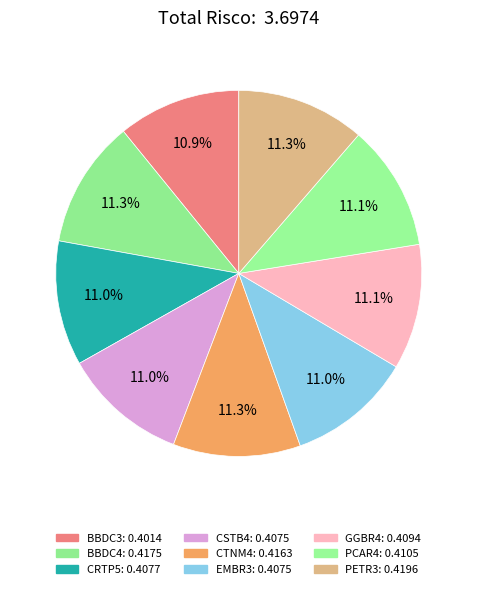

Count the number of slices in the pie.

9